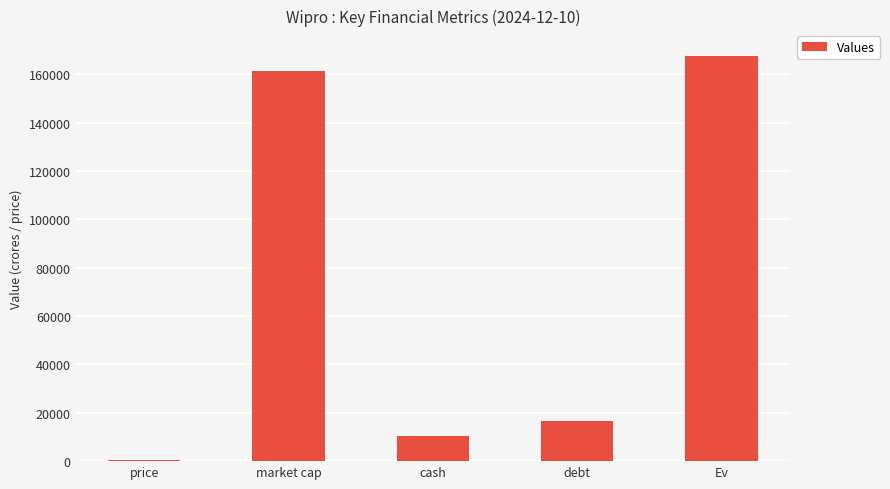

At which category does the chart reach its peak across all series?

Ev